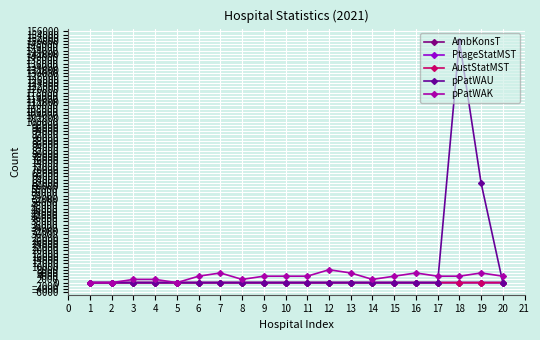

True or false: AmbKonsT and AustStatMST intersect in this chart.

True